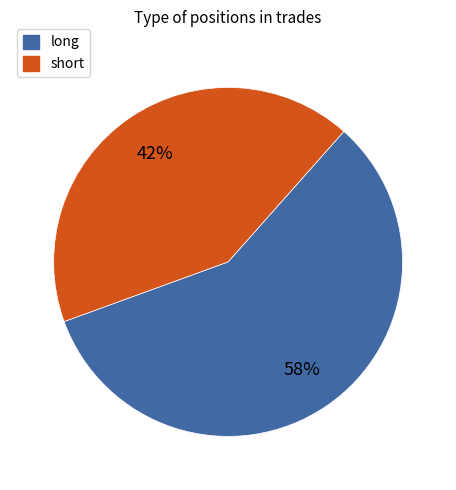

To the nearest percent, what is the average slice percentage?

50%